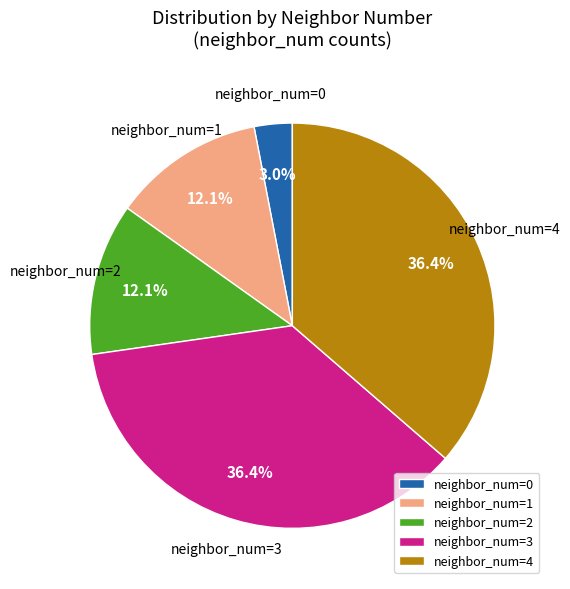

Does neighbor_num=3 account for over 50% of the chart?

No